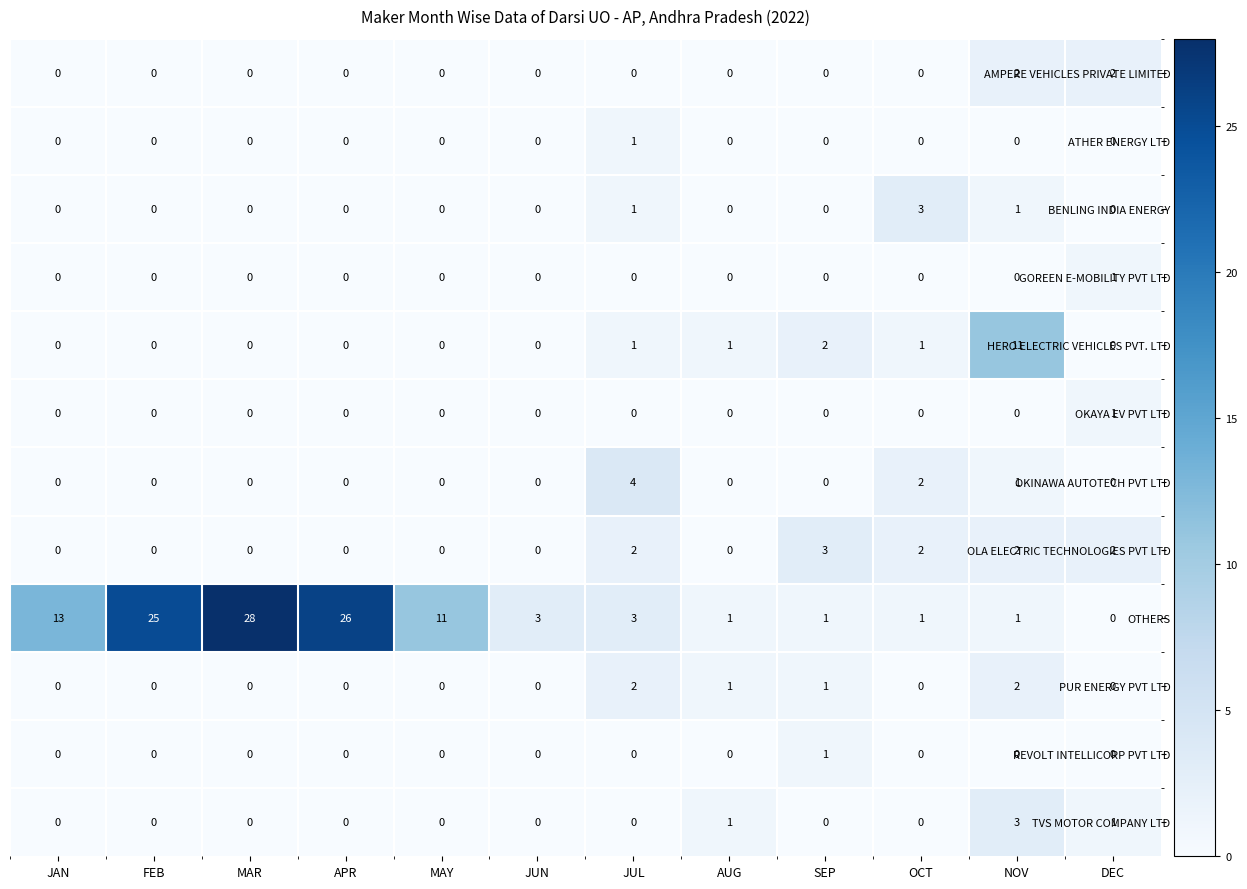

What is the difference between the maximum and minimum values in the BENLING INDIA ENERGY series?

3